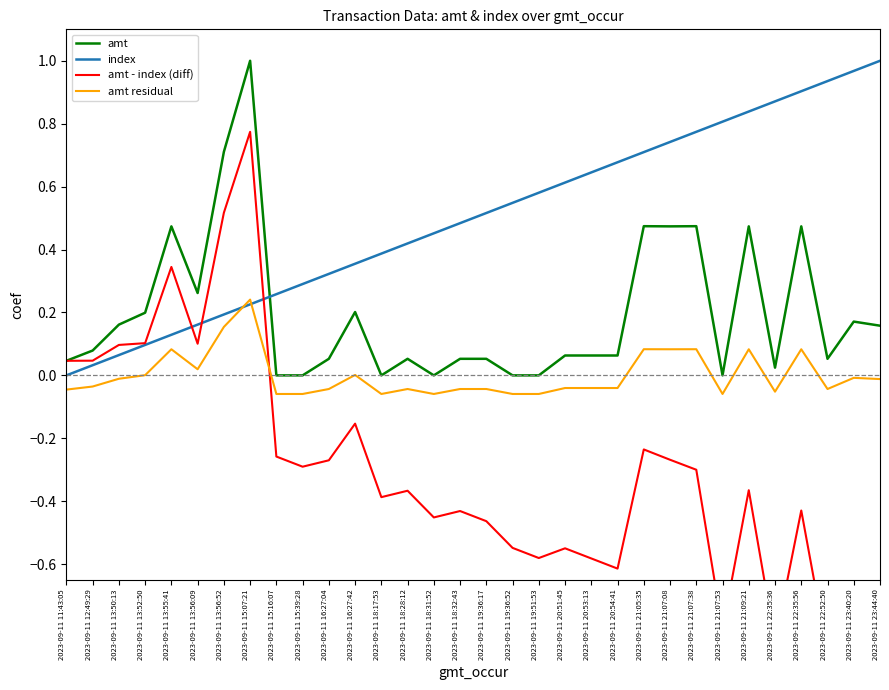

Is it true that amt - index (diff) equals -1.4 at 2023-09-11 22:35:36?

False